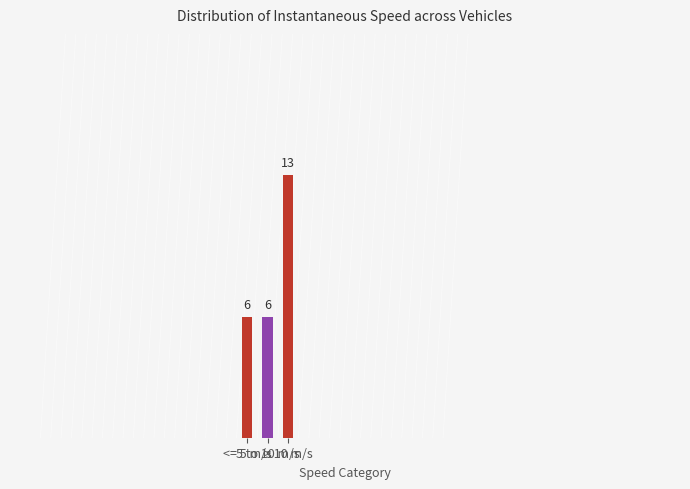

The value at 5 to 10 m/s is 8. True or false?

False